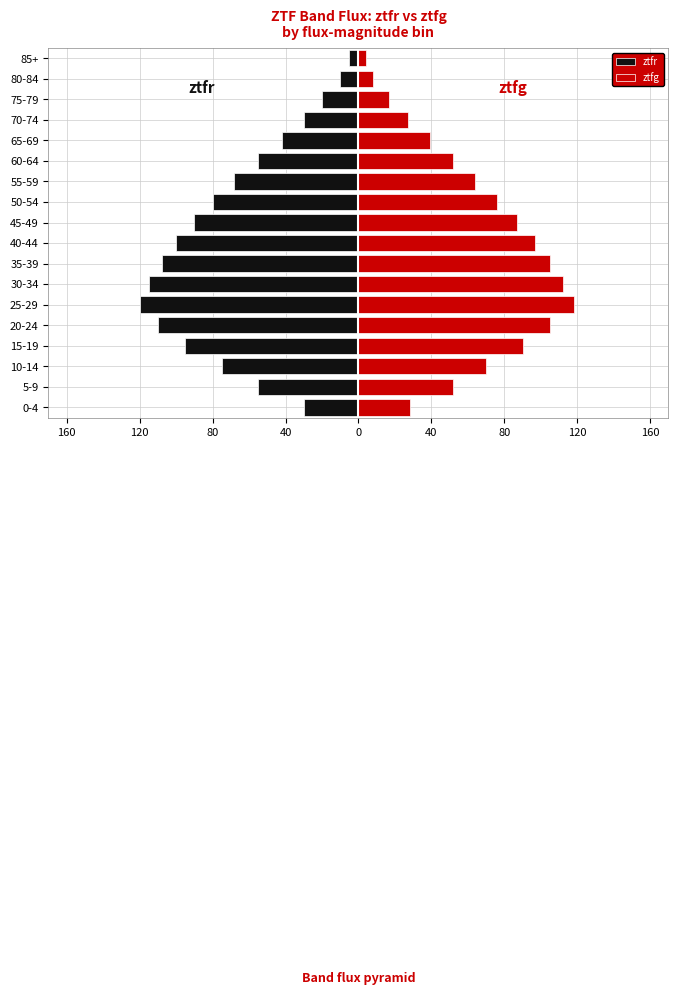

What are all the series names shown in the legend?

ztfr, ztfg